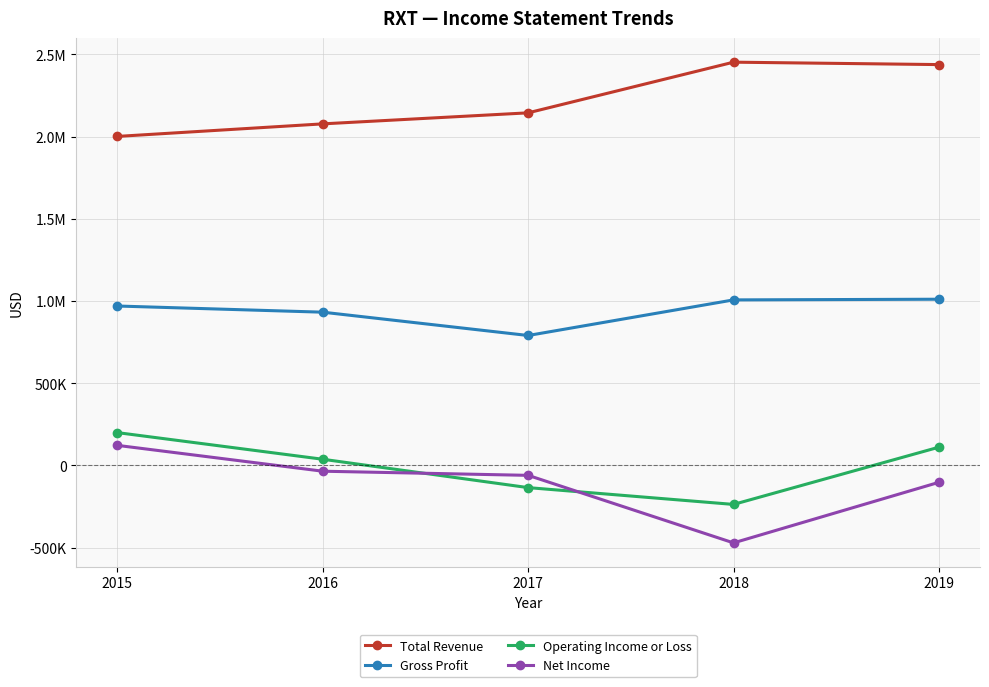

Reading left to right, what are all the values shown in this chart?

Total Revenue: 2001300	2077600	2144700	2452800	2438100
Gross Profit: 969900	932400	790600	1007100	1011200
Operating Income or Loss: 200000	38000	-134500	-236700	111400
Net Income: 122400	-34700	-59900	-470600	-102300